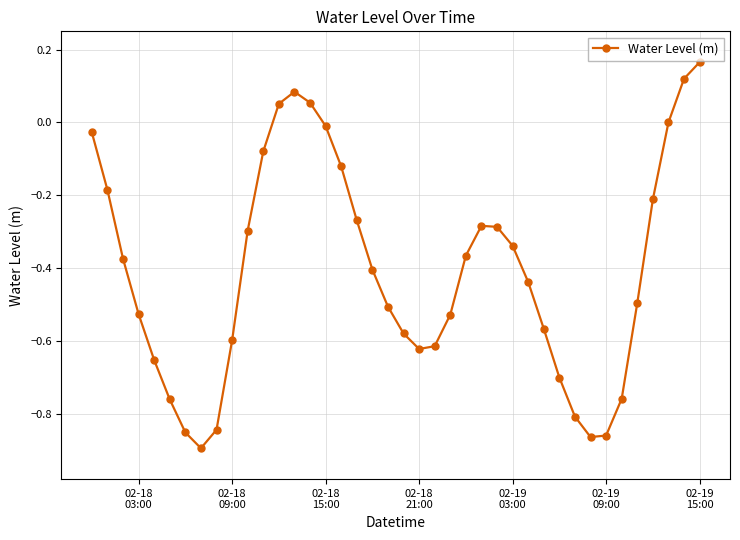

True or false: the data has more than 1 interior local peaks.

True